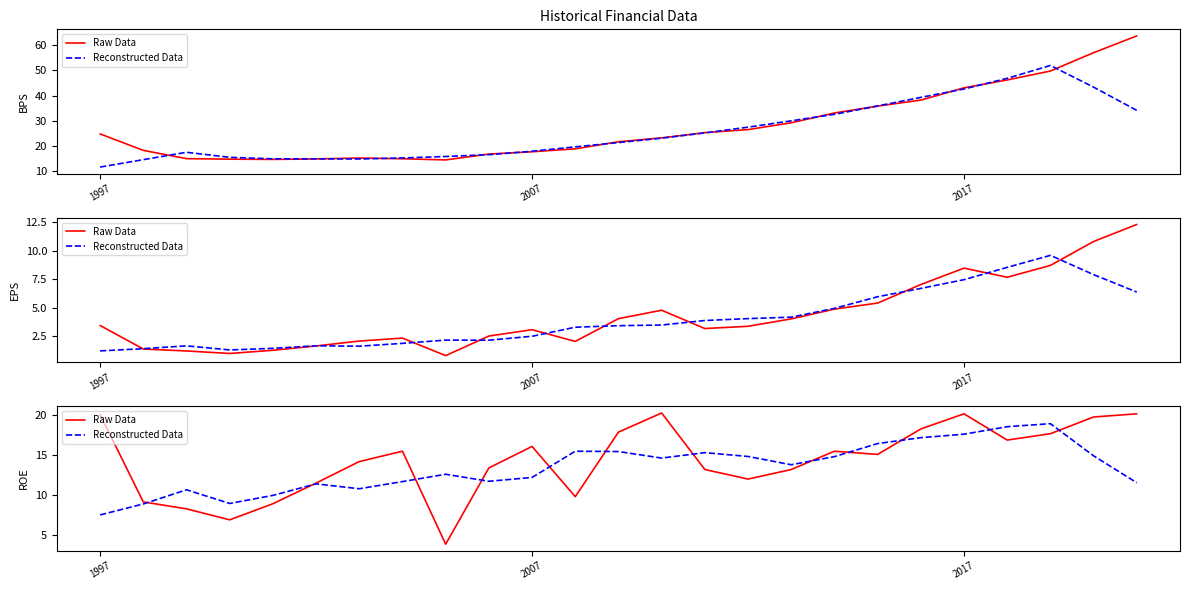

At how many categories does at least one series exceed 15?

15